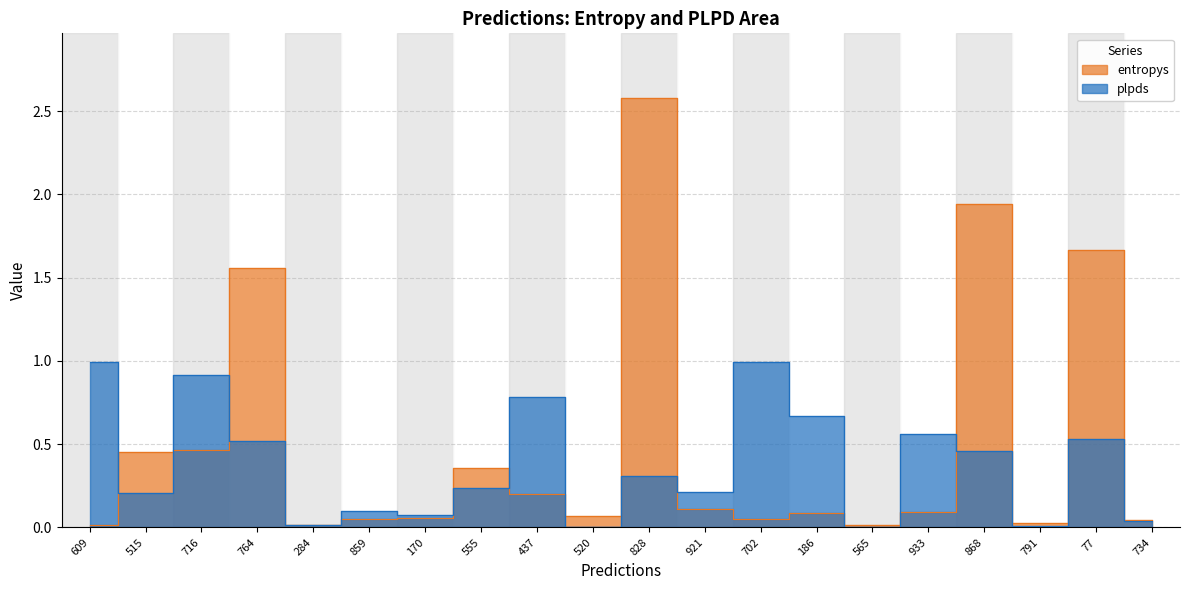

How many lines are shown in the chart?

2